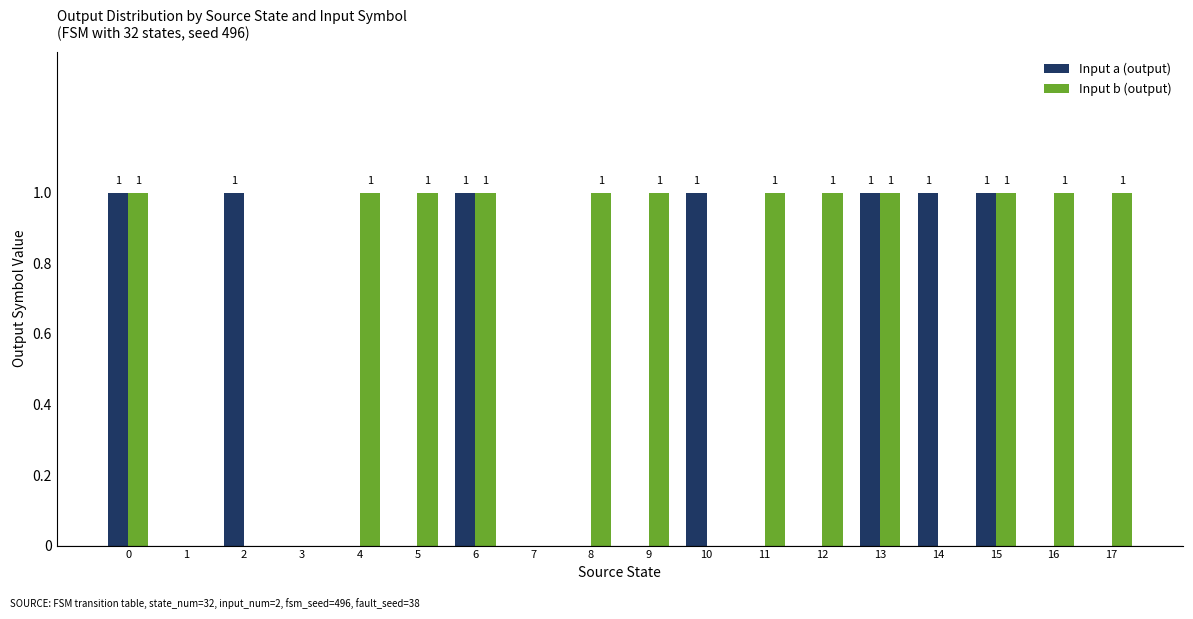

Which series changed the most between 12 and 13?

Input a (output)